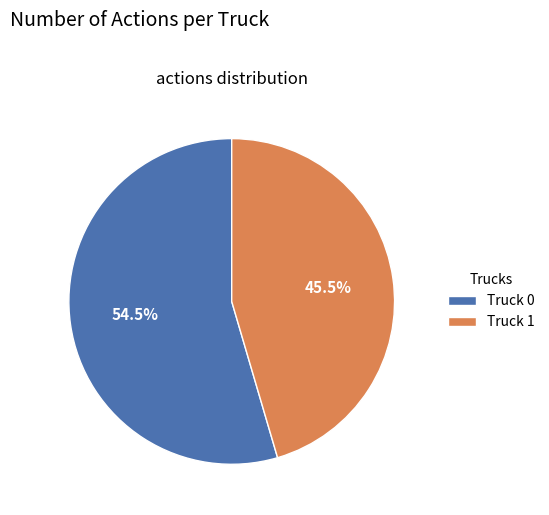

How many segments does this pie chart have?

2